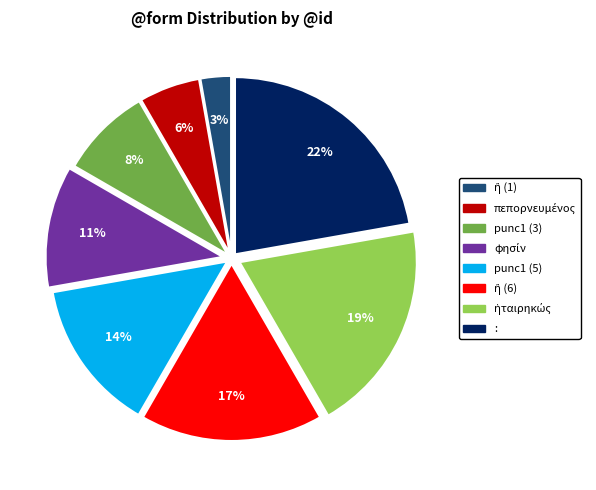

The punc1 (3) slice represents 8% of the pie. True or false?

True